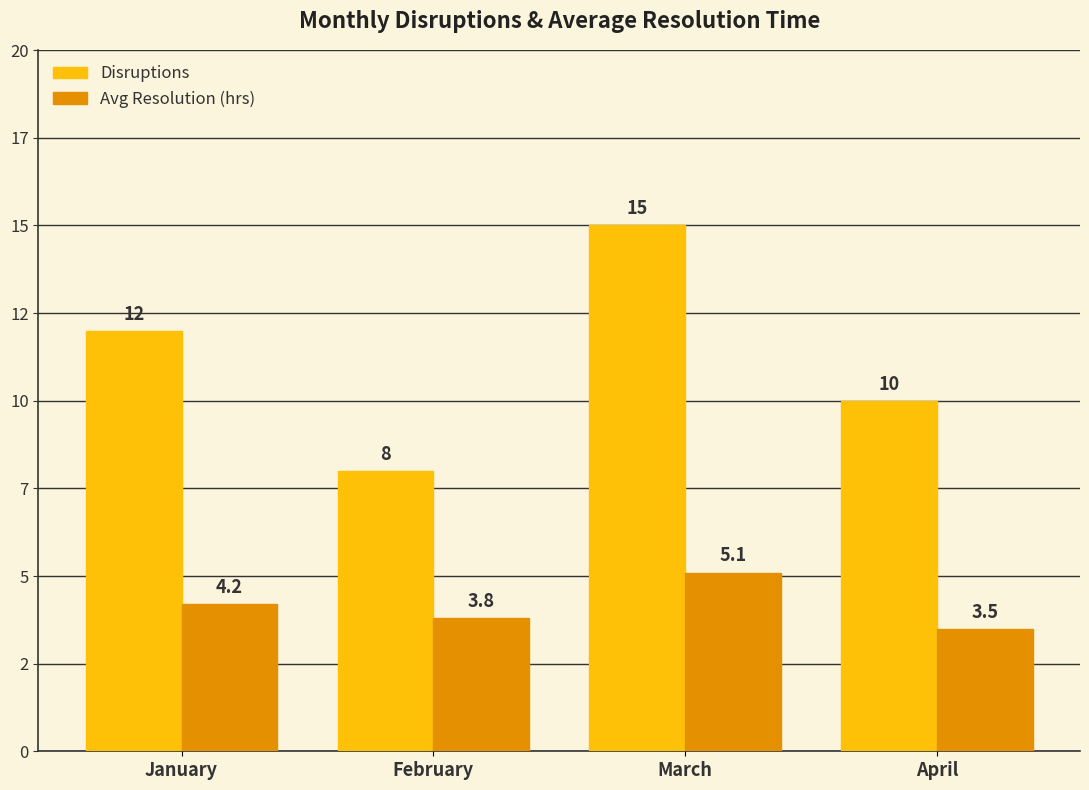

What is the difference between the highest and lowest values at April?

6.5